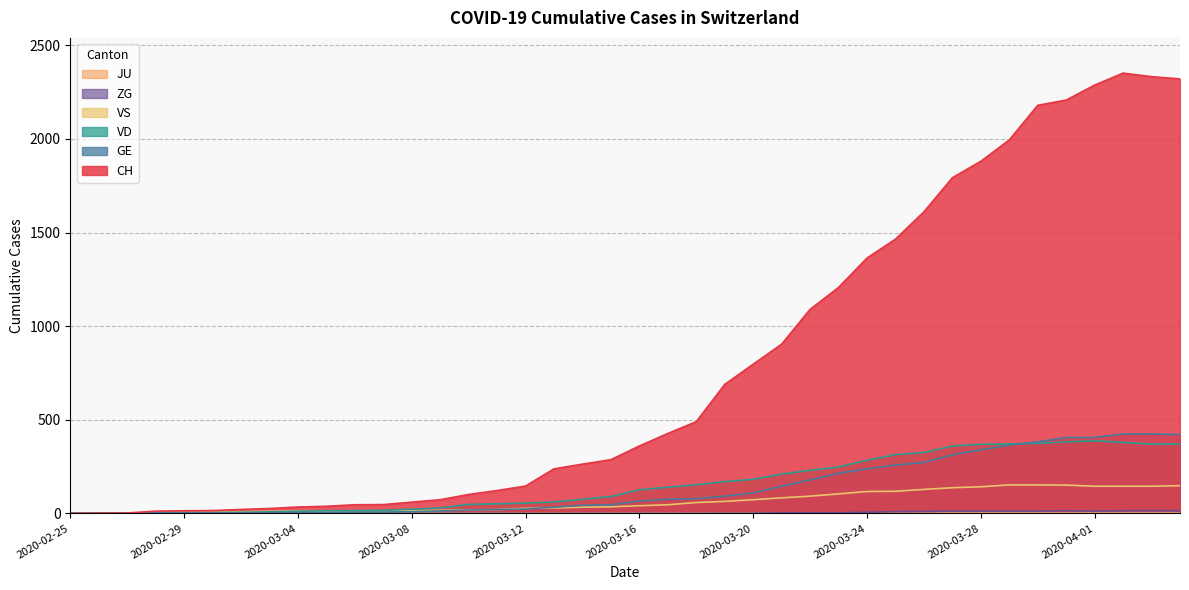

True or false: VD and GE intersect in this chart.

True